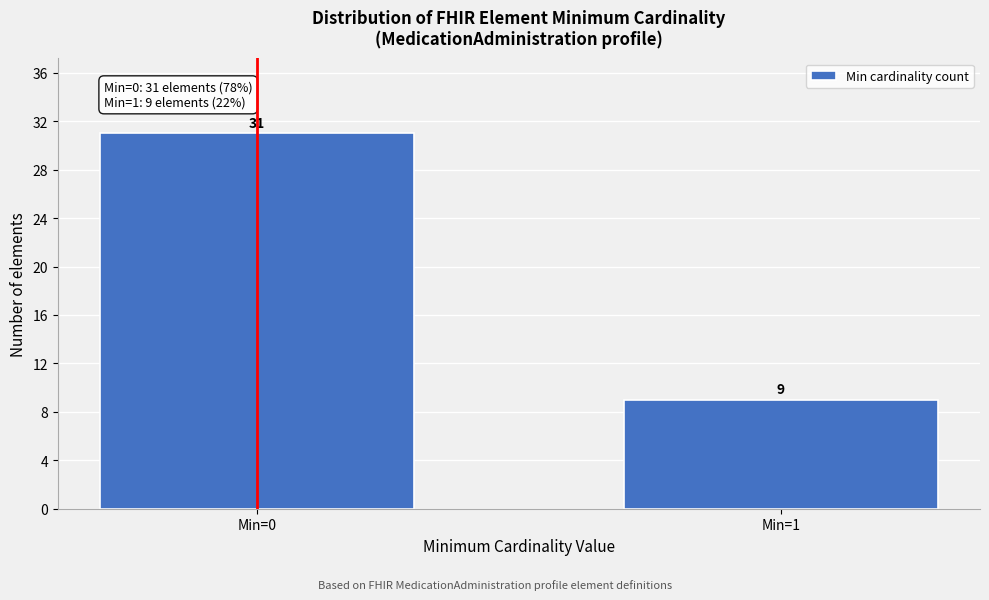

Reading right to left, extract all data points from this chart.

Min=1=9	Min=0=31